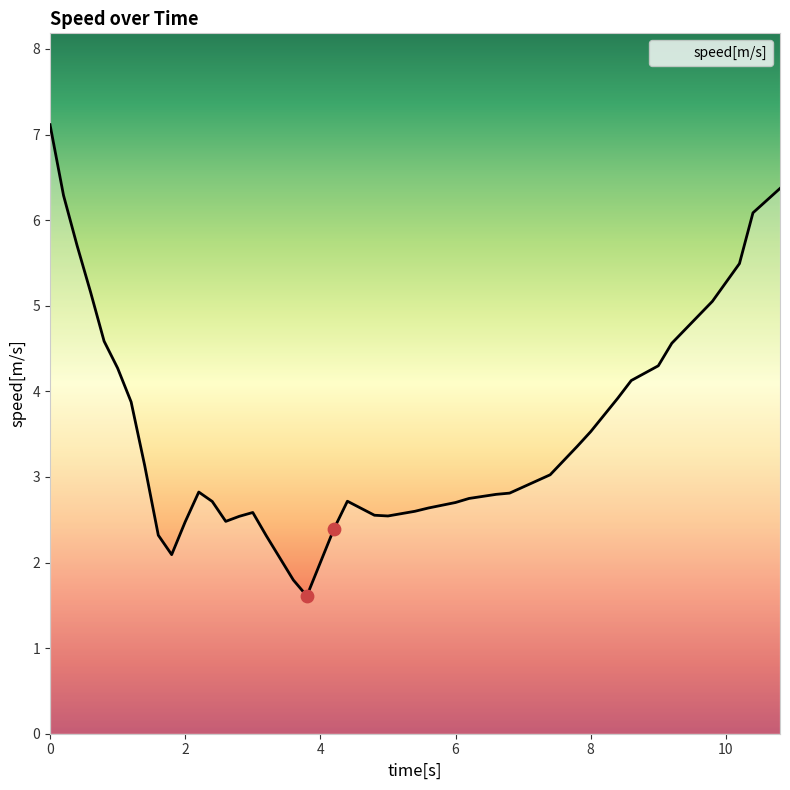

What is the difference between the maximum and minimum values?

5.5